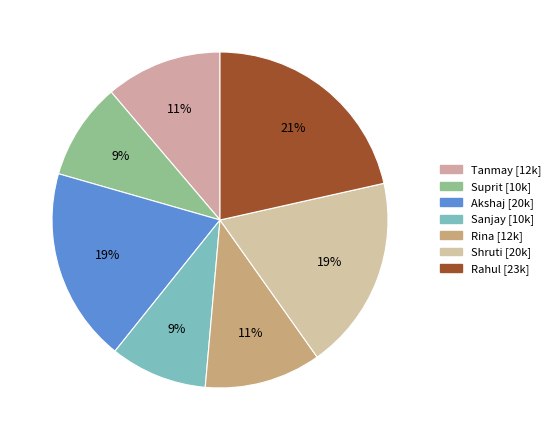

To the nearest percent, what is the combined percentage of Rina and Tanmay?

22%